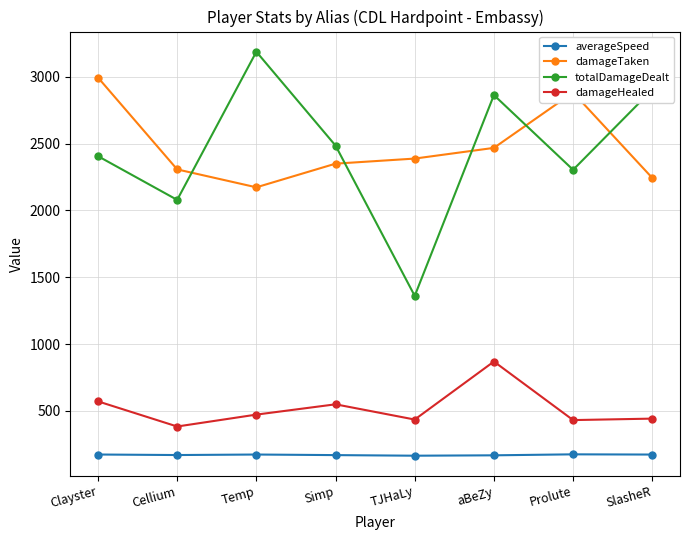

What is the sum of all averageSpeed values?

1373.6